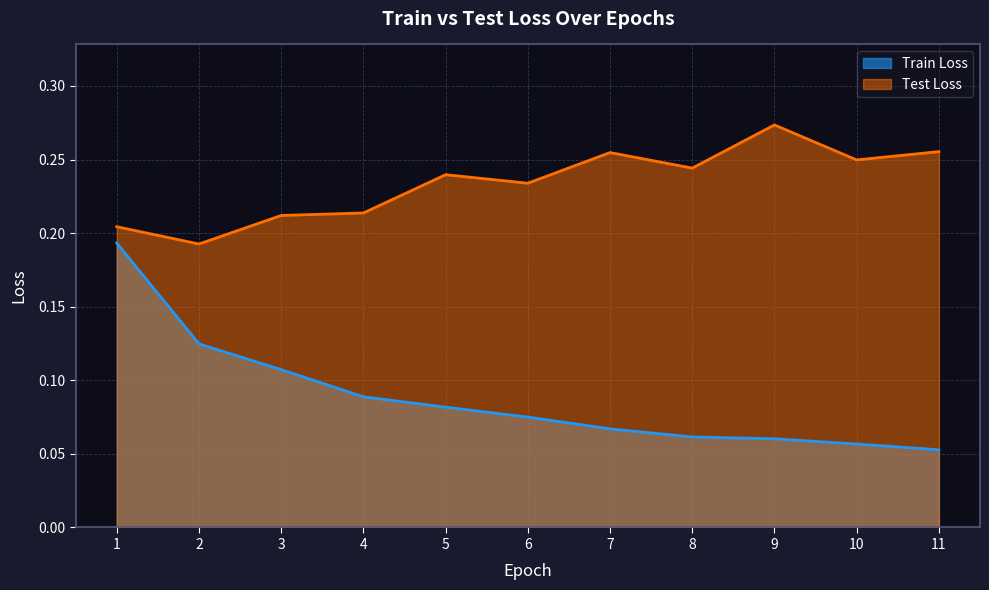

True or false: Train Loss and Test Loss cross at least once.

False